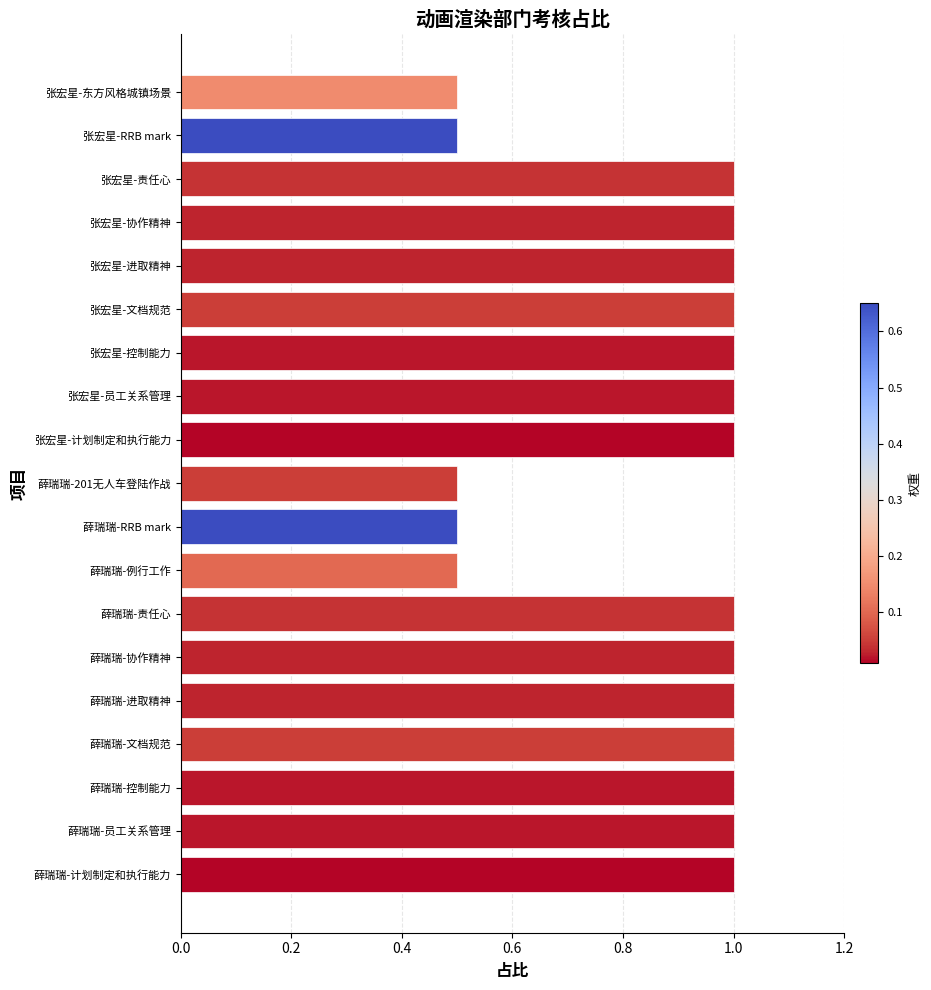

True or false: the data shows 0.1 at 薛瑞瑞-例行工作.

False